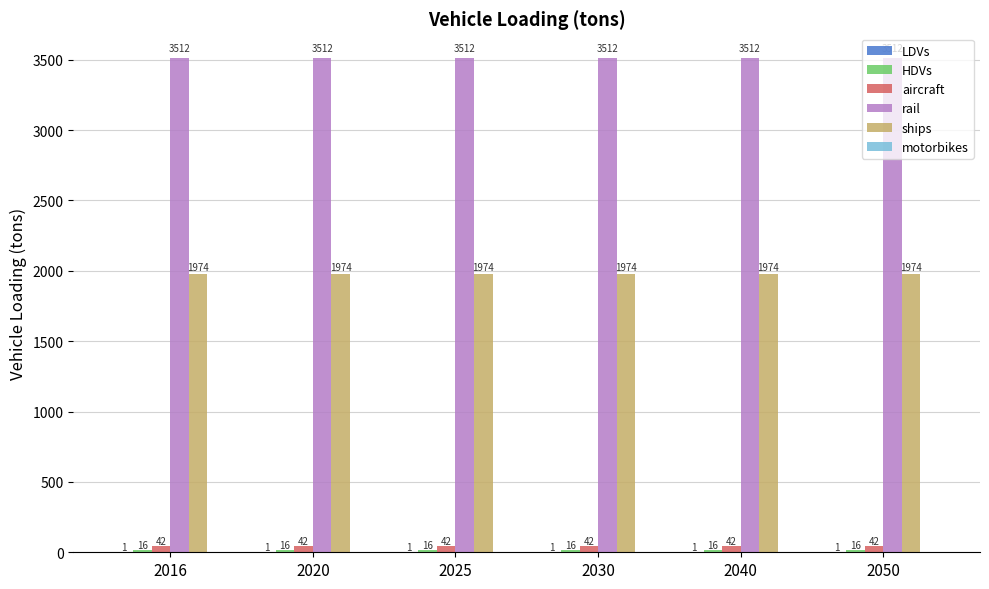

The value of rail at 2030 is 3512.4. True or false?

True